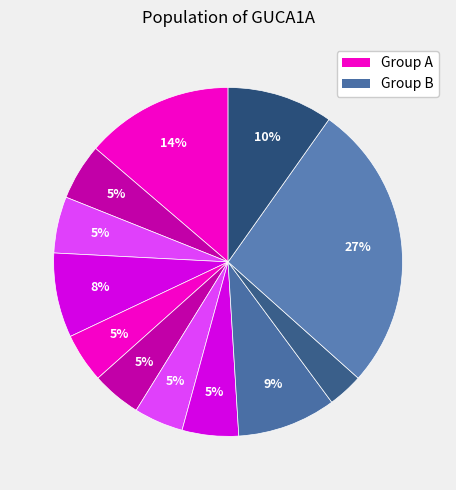

How many slices are in this pie chart?

12